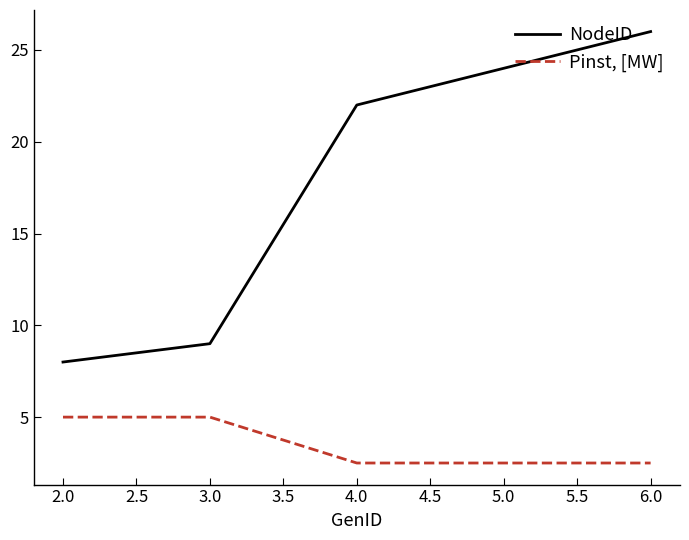

Rank the series by their average value, from lowest to highest.

Pinst, [MW], NodeID